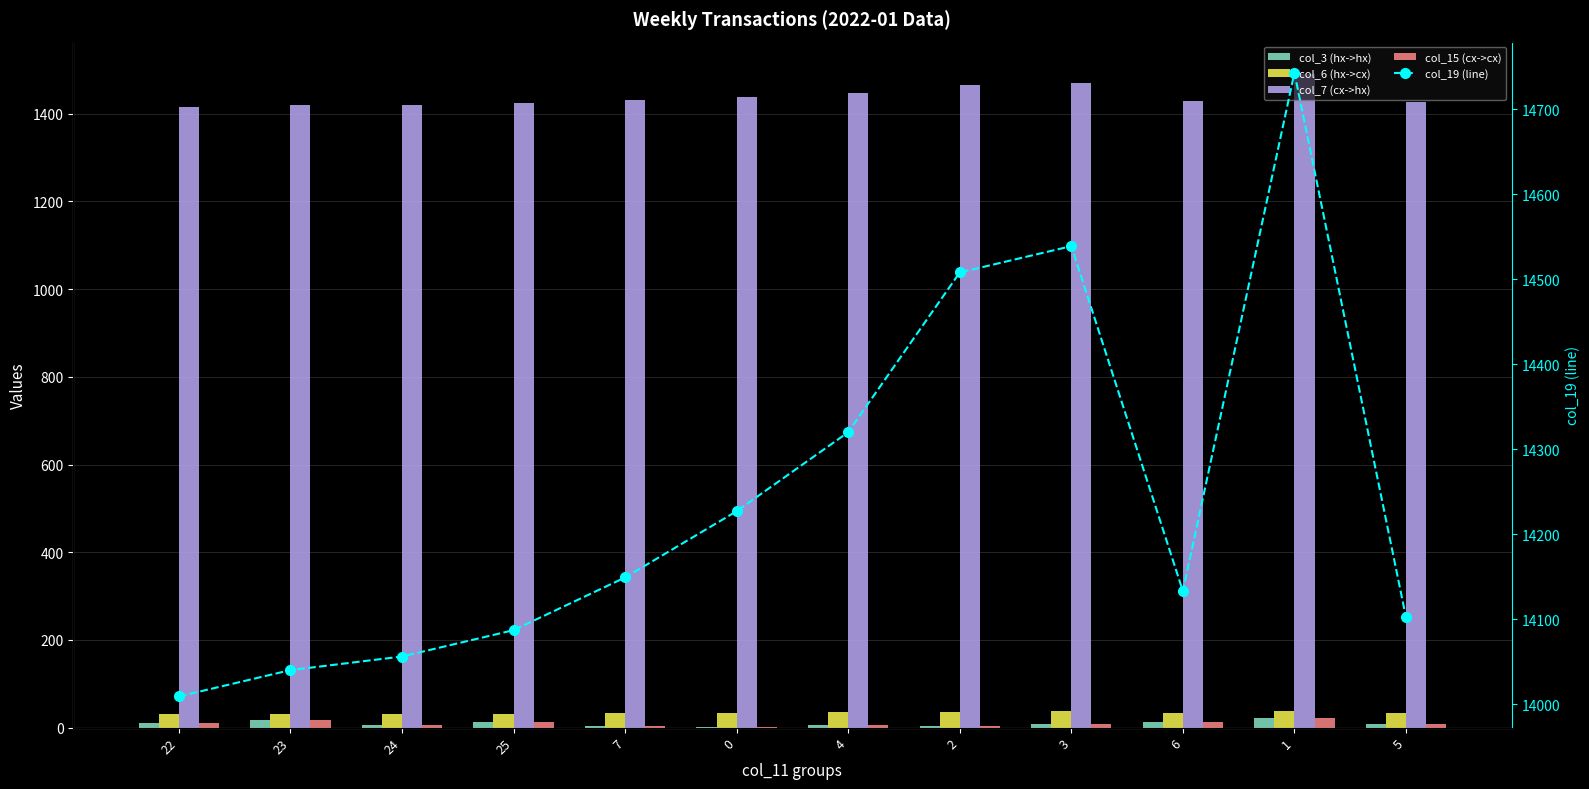

True or false: col_6 (hx->cx) has a value of 46.1 at 7.

False